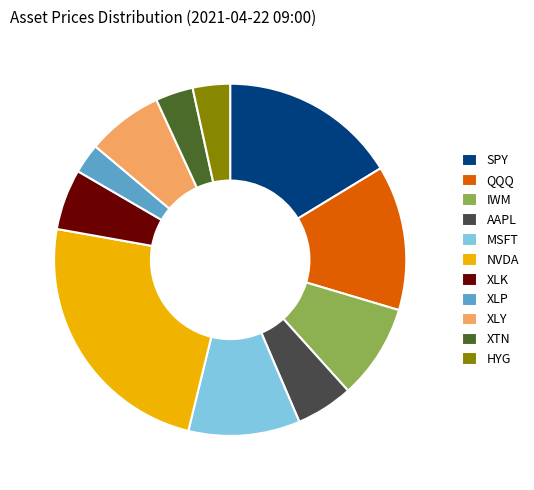

Between QQQ and XLK, which is larger?

QQQ